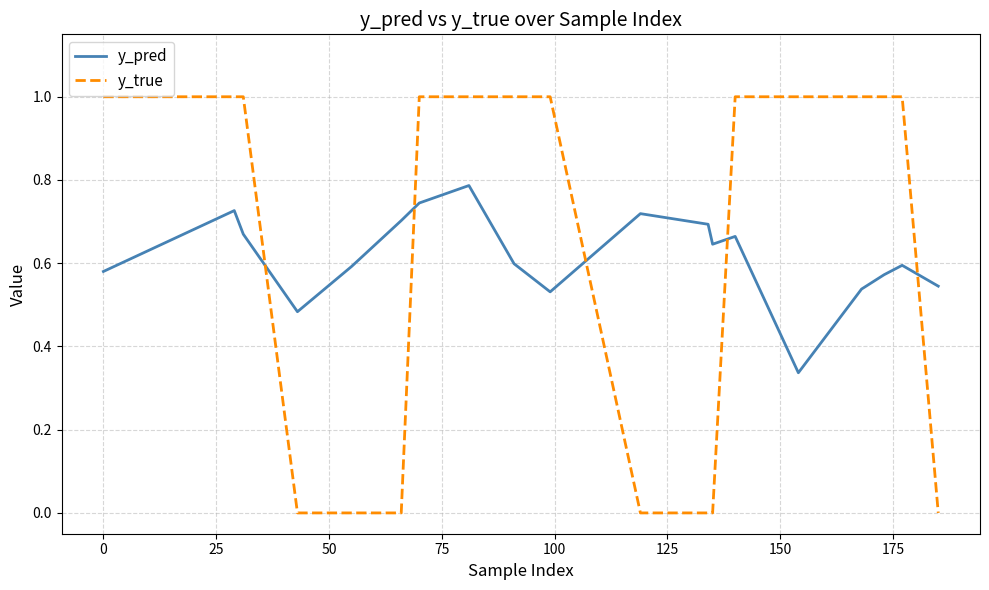

How many categories are shown in the chart?

19